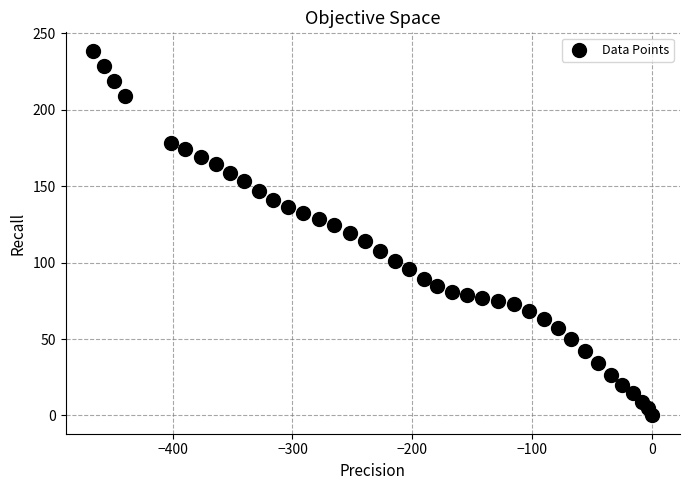

What is the range of X values (max minus min)?

466.0